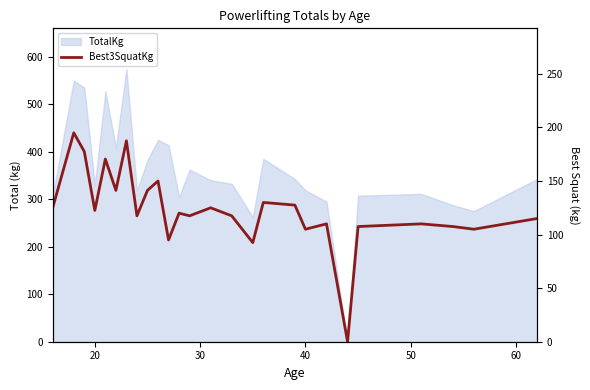

Reading left to right, what are all the values shown in this chart?

125.0	195.0	177.5	122.5	170.5	141.2	187.5	117.5	141.2	150.0	95.0	120.0	117.5	125.0	117.5	92.5	130.0	127.5	105.0	110.0	0.0	107.5	110.0	107.5	105.0	115.0